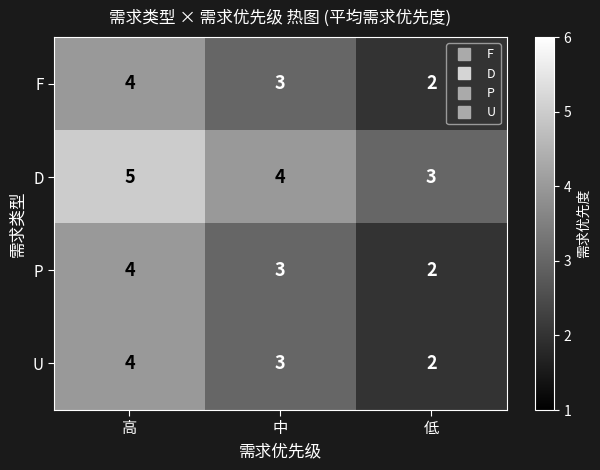

At which category is the sum across all series the highest?

高